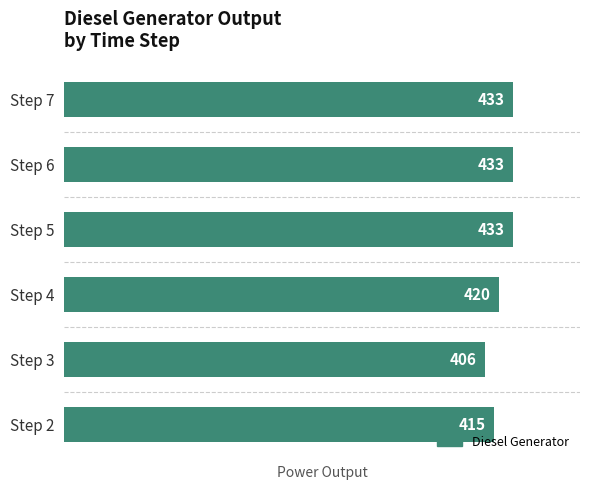

True or false: the data shows 589 at Step 2.

False